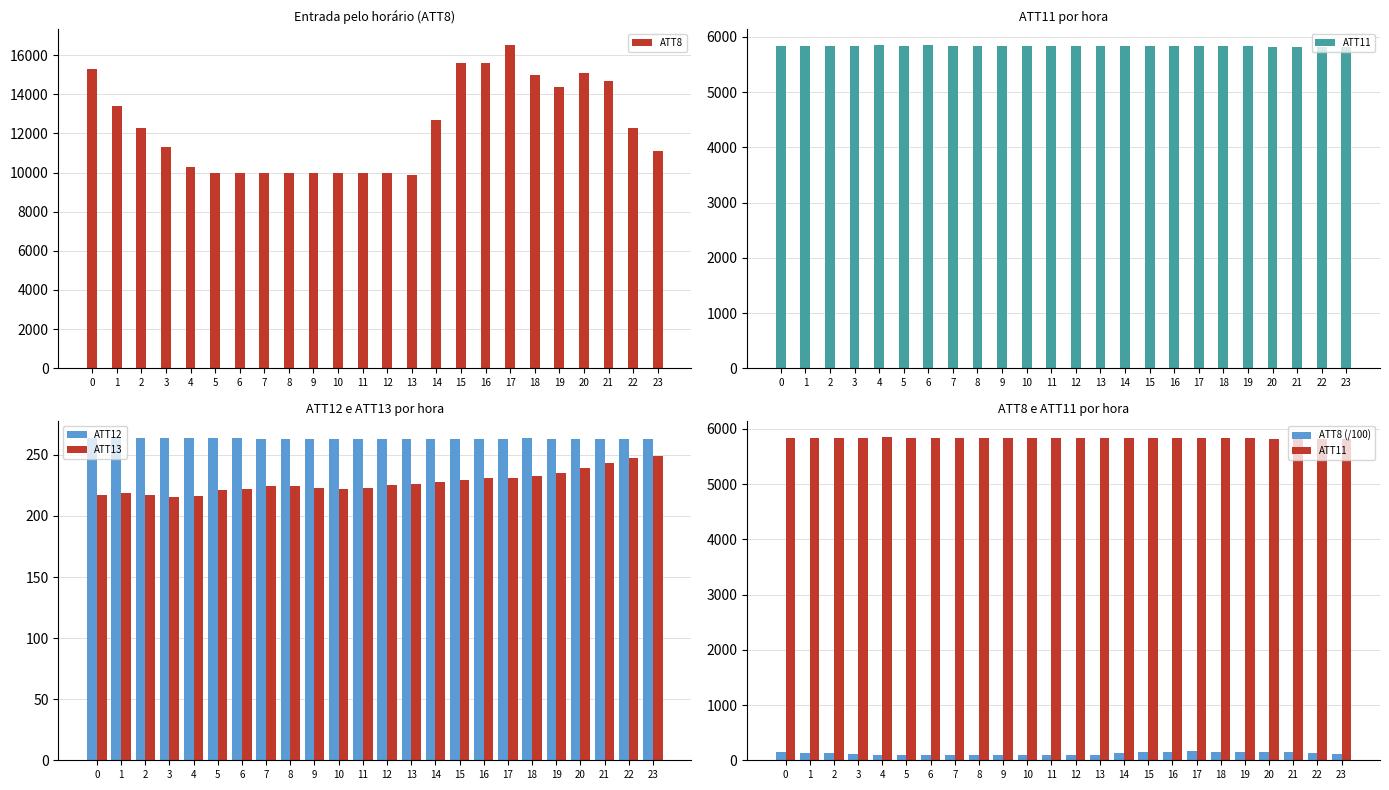

Is the value of ATT11 at 19 greater than the value of ATT8 at 20?

No